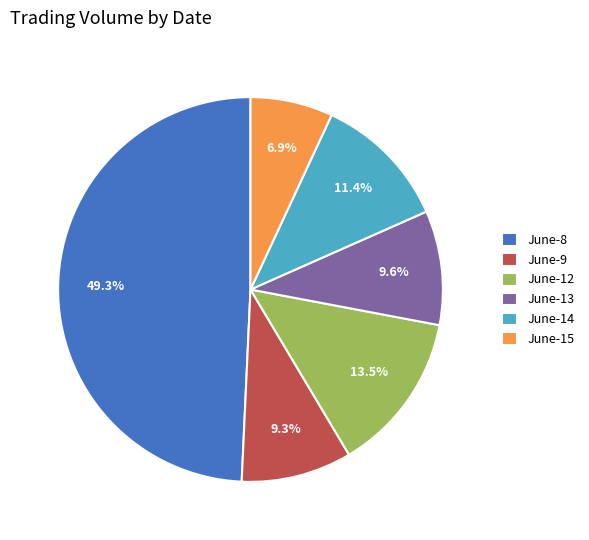

Which slice is the largest?

June-8